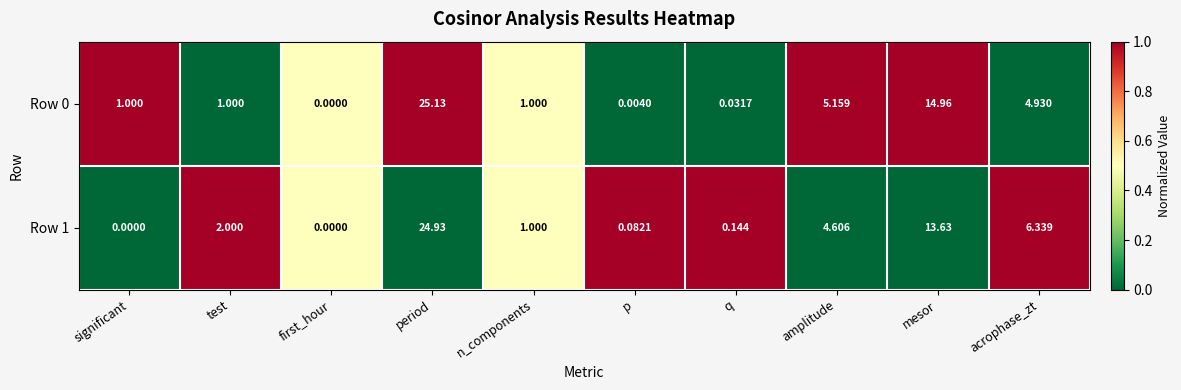

Is the value of Row 1 at test greater than the value of Row 0 at mesor?

No